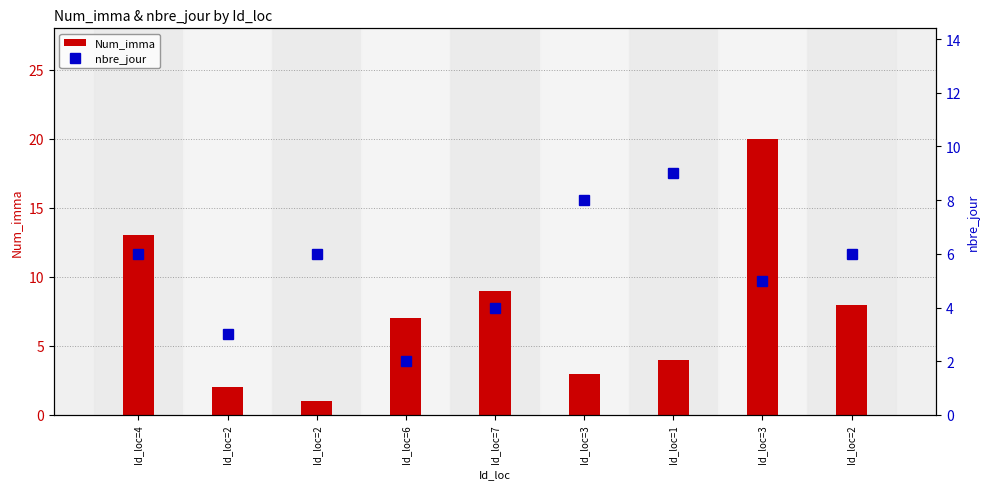

Reading left to right, extract all data points from this chart.

Num_imma: 13	2	1	7	9	3	4	20	8
nbre_jour: 6	3	6	2	4	8	9	5	6